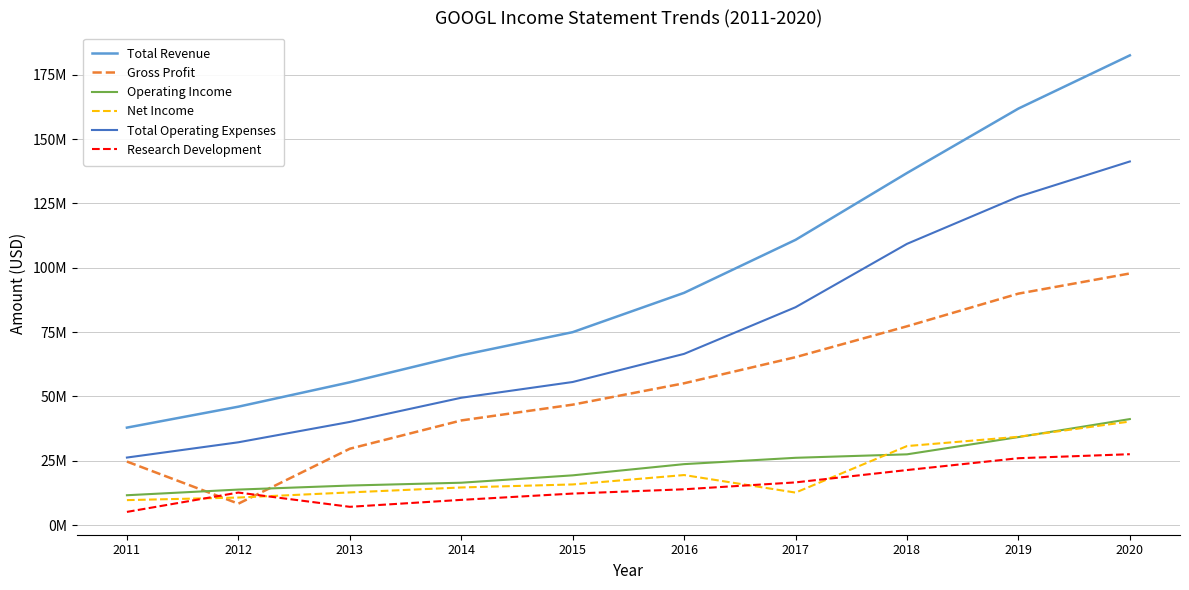

The value of Net Income at 2016 is 19478000. True or false?

True